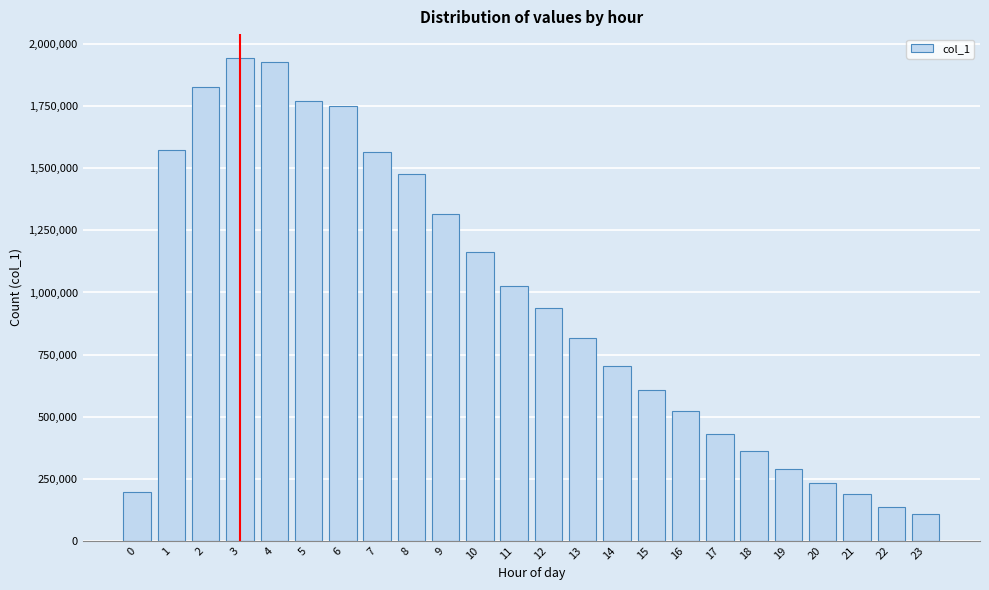

What is the change in value from 7 to 23?

-1458311